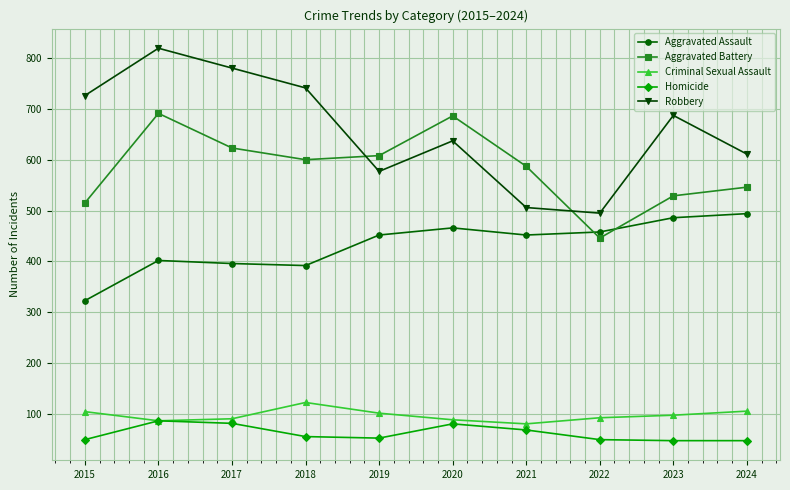

At which category is the sum across all series the highest?

2016